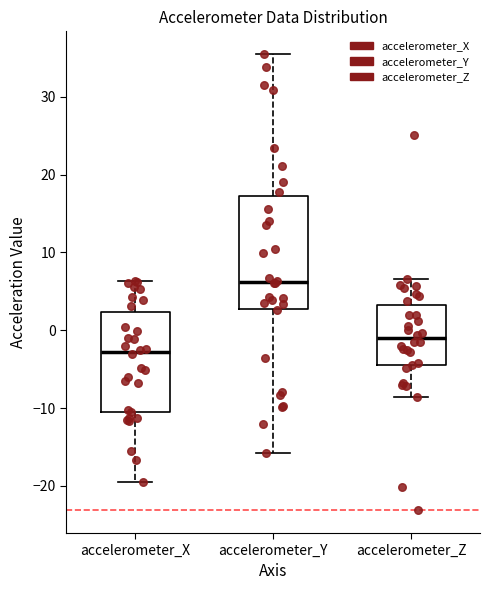

Which box has the lowest median line?

accelerometer_X